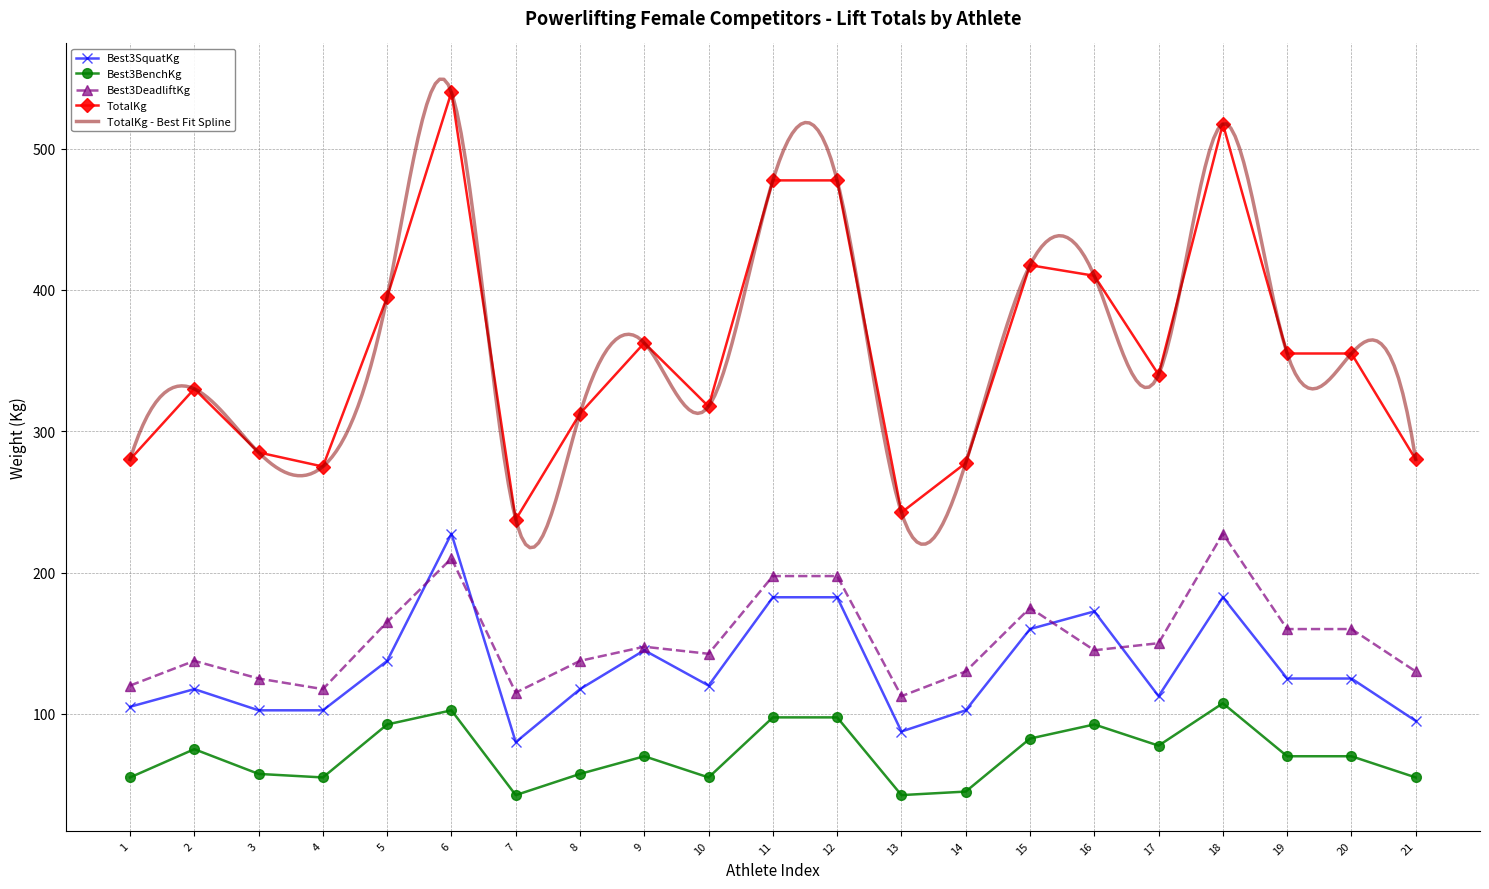

True or false: Best3BenchKg has more than 1 interior local peaks.

True